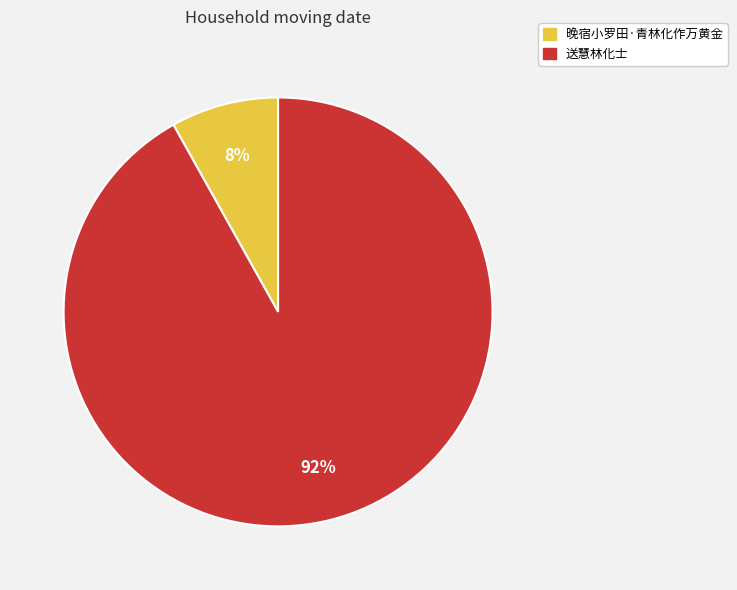

Between 晚宿小罗田·青林化作万黄金 and 送慧林化士, which is larger?

送慧林化士